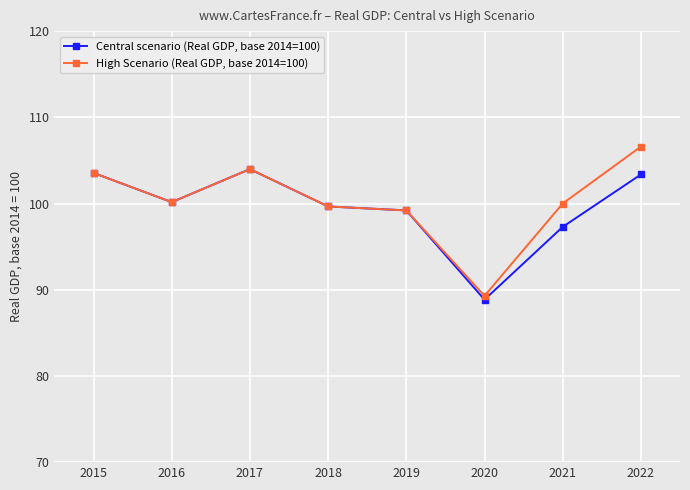

What is the maximum value for Central scenario (Real GDP, base 2014=100)?

104.0